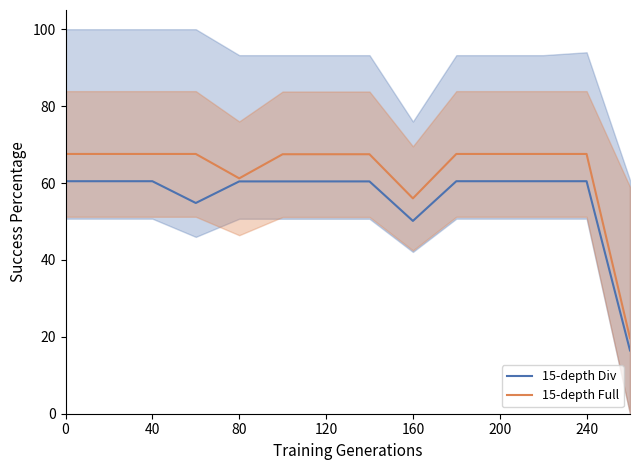

True or false: 15-depth Div and 15-depth Full intersect in this chart.

False